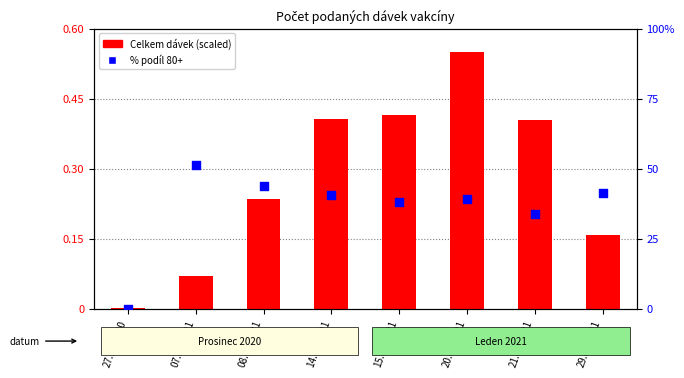

At which category is the sum across all series the highest?

07.01.2021